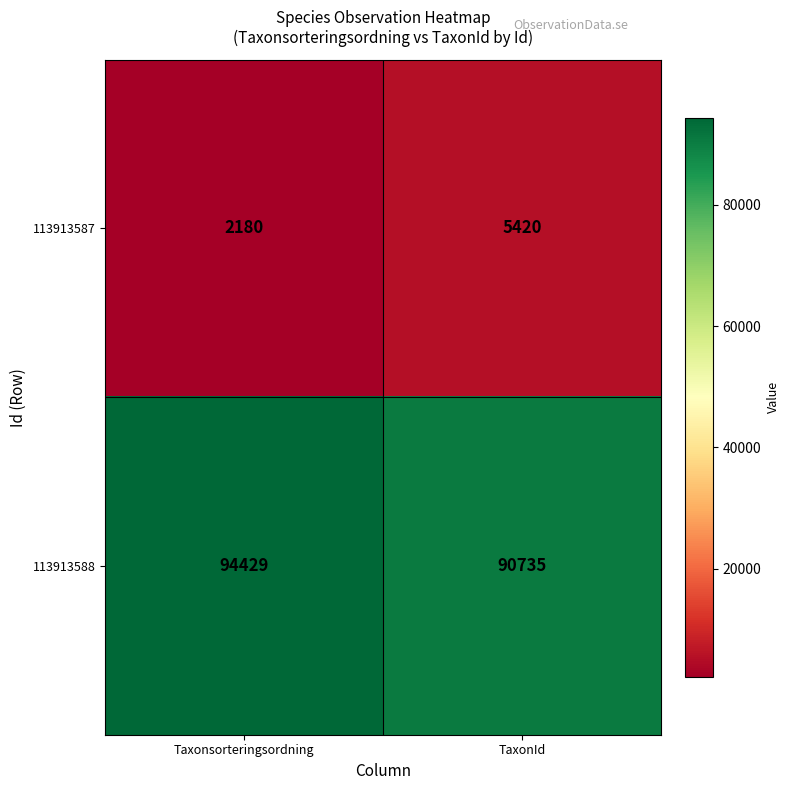

What is the sum of all 113913588 values?

185164